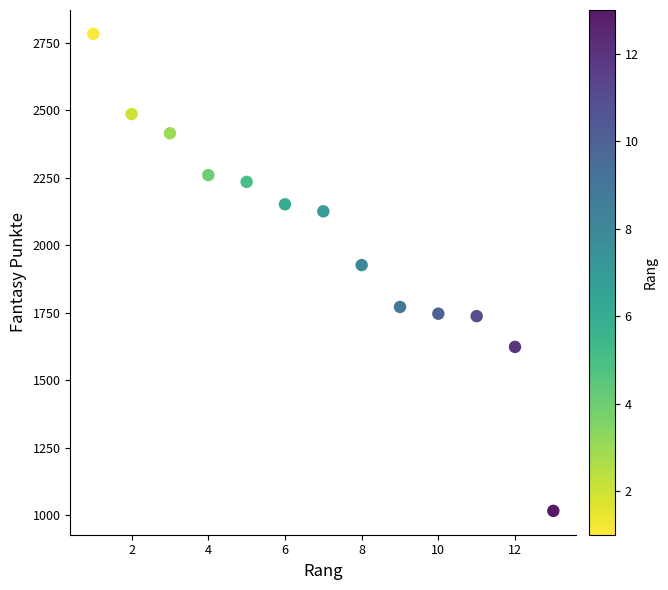

What is the range of Y values (max minus min)?

1766